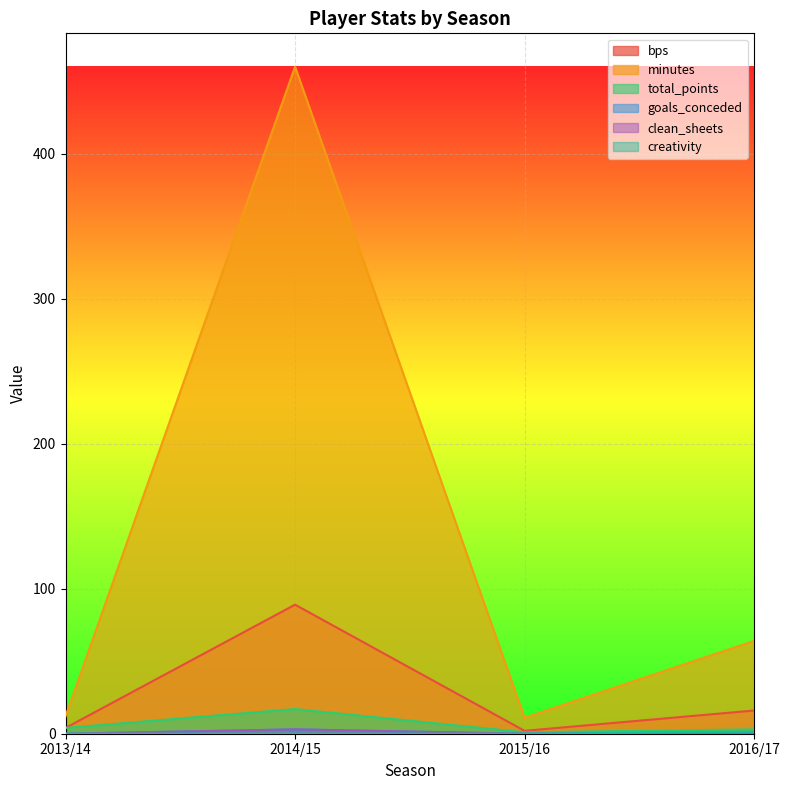

At which label is total_points closest to 9?

2013/14